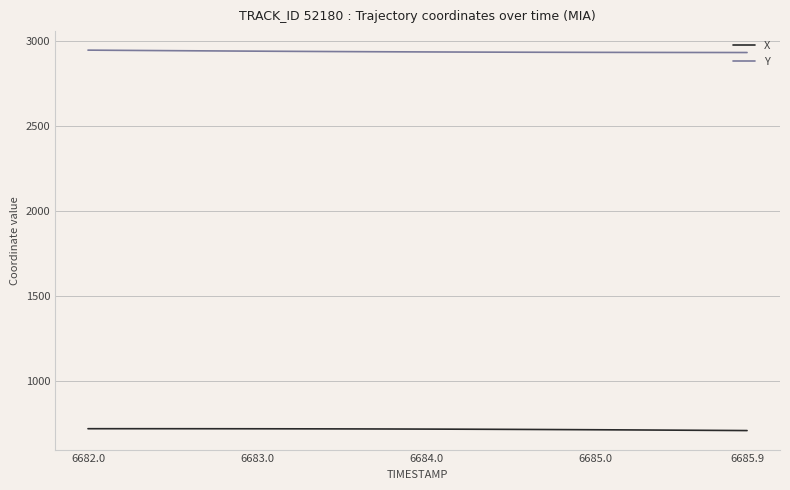

Which series has the largest total across all categories?

Y